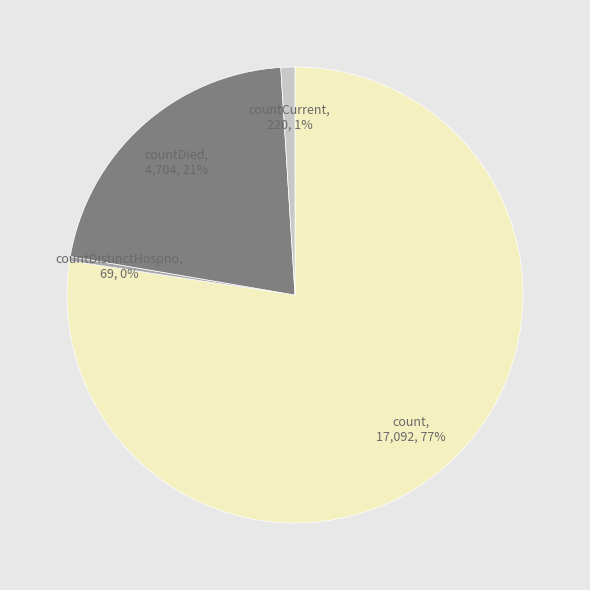

To the nearest percent, what is the average slice percentage?

25%